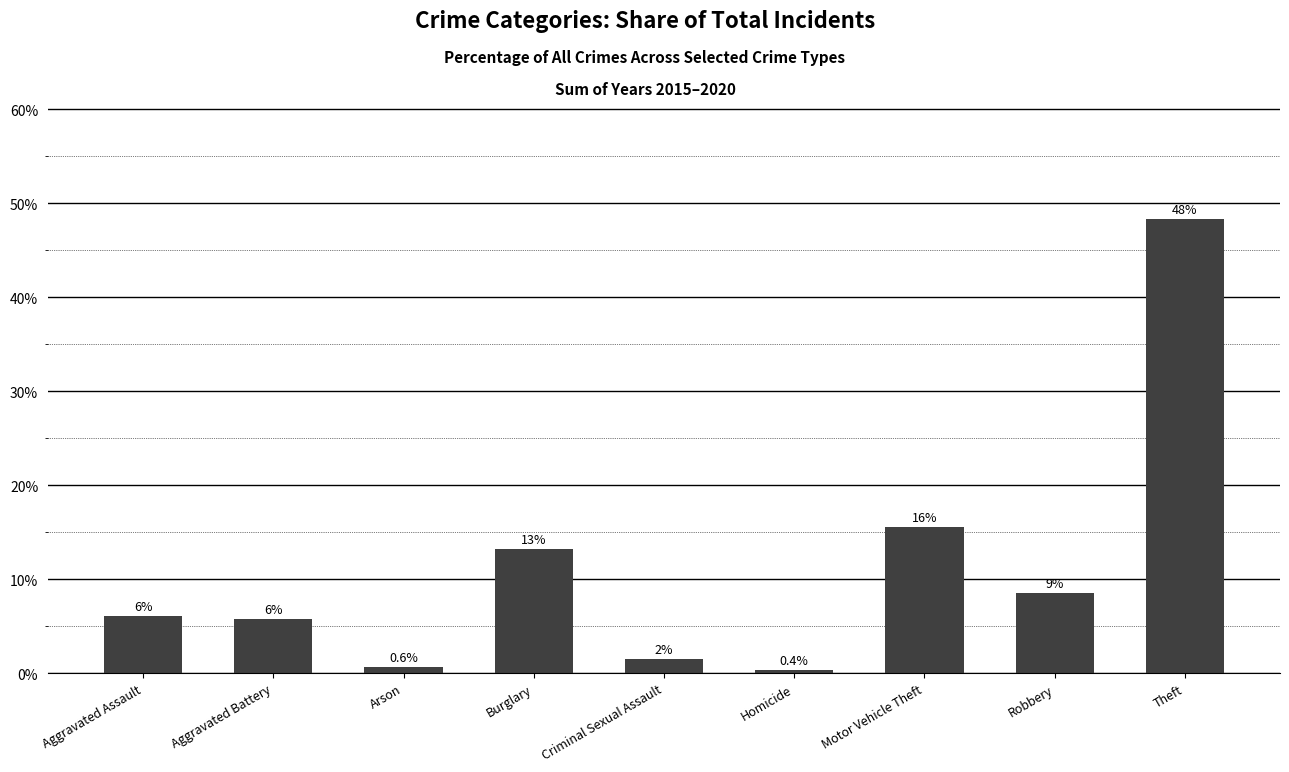

What is the value of the 6th bar from the left?

0.4